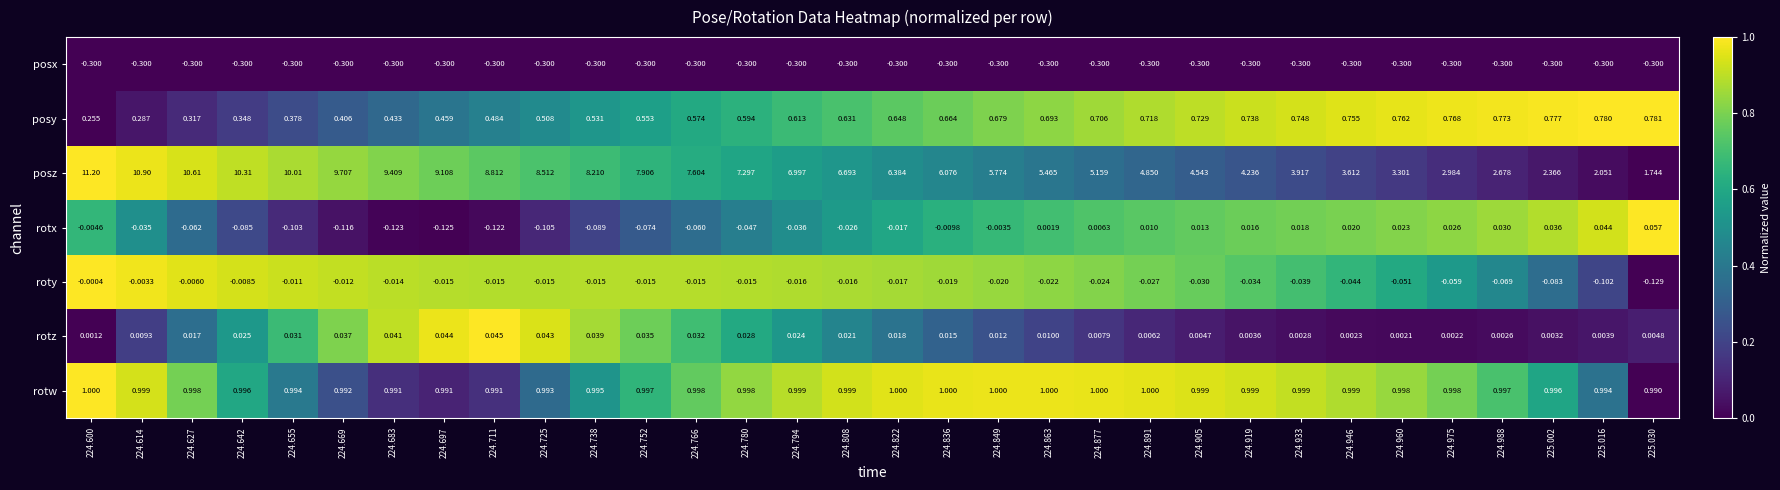

Rank the series at 224.780 from highest to lowest value.

posz, rotw, posy, rotz, roty, rotx, posx